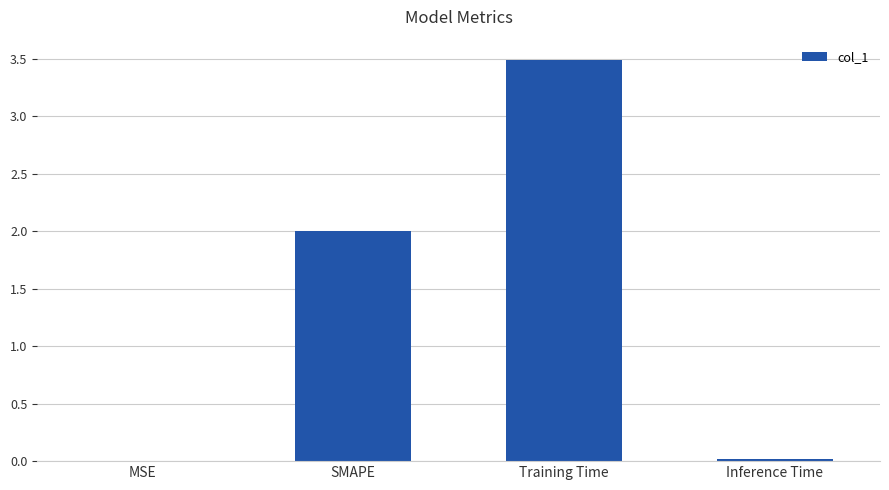

Is it true that the value at SMAPE is 3.4?

False